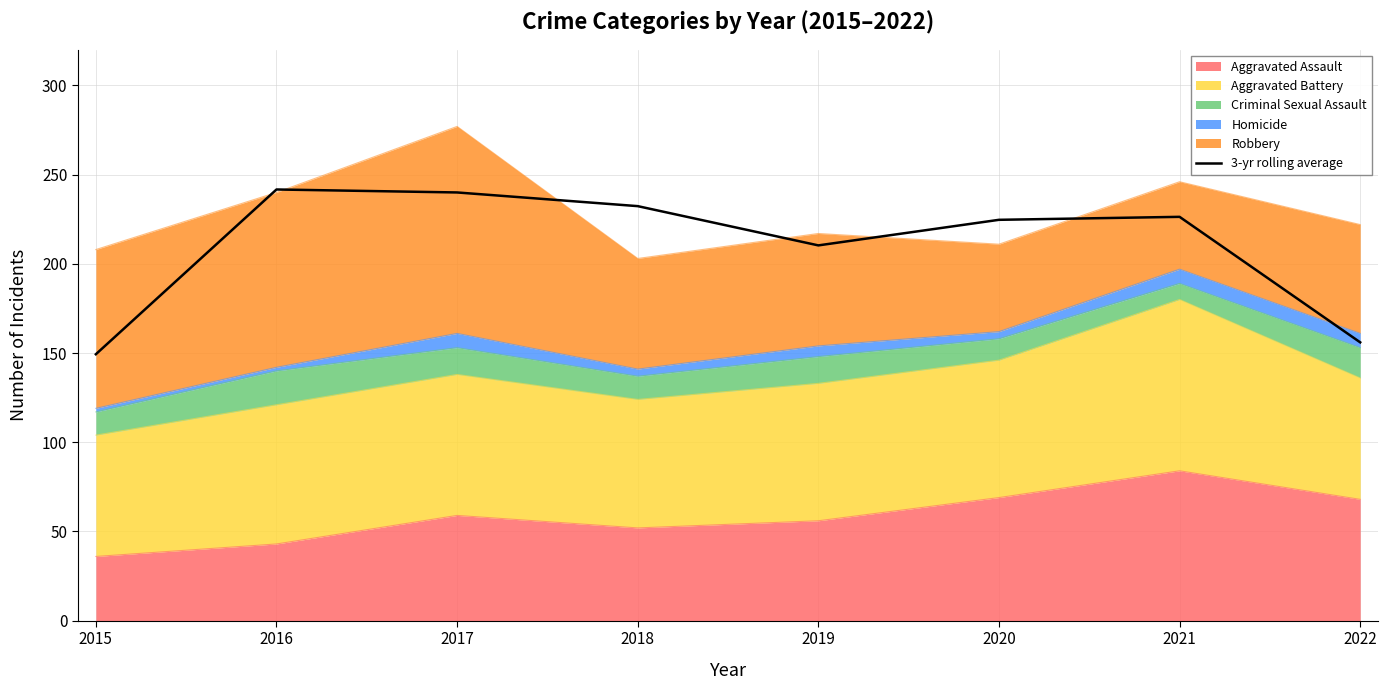

List the labels in order of value, largest first.

2016, 2017, 2018, 2021, 2020, 2019, 2022, 2015